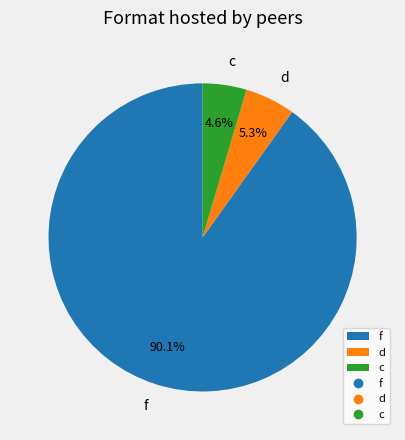

Does any single category account for the majority?

Yes